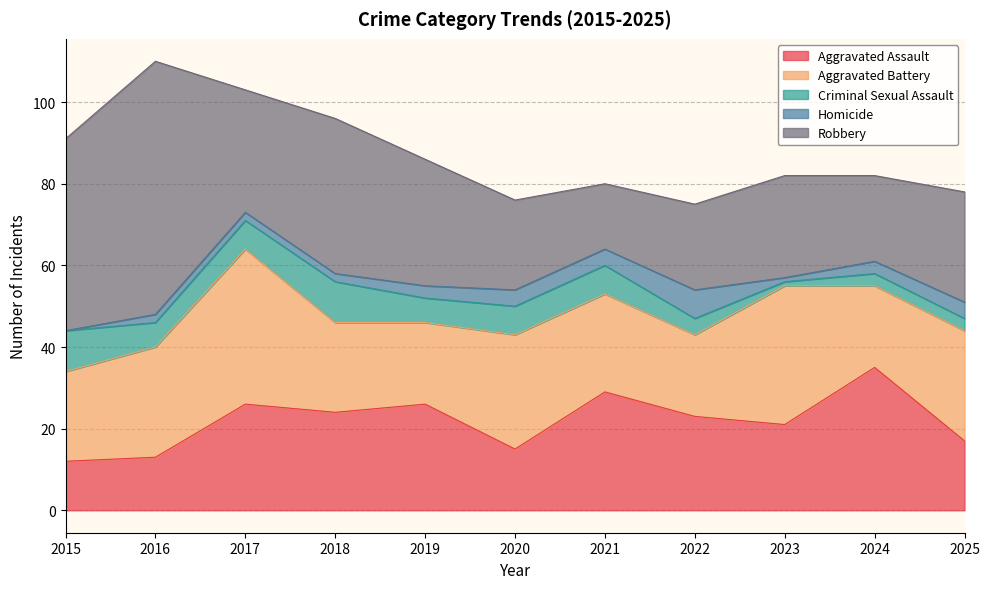

True or false: Criminal Sexual Assault and Aggravated Battery intersect in this chart.

False